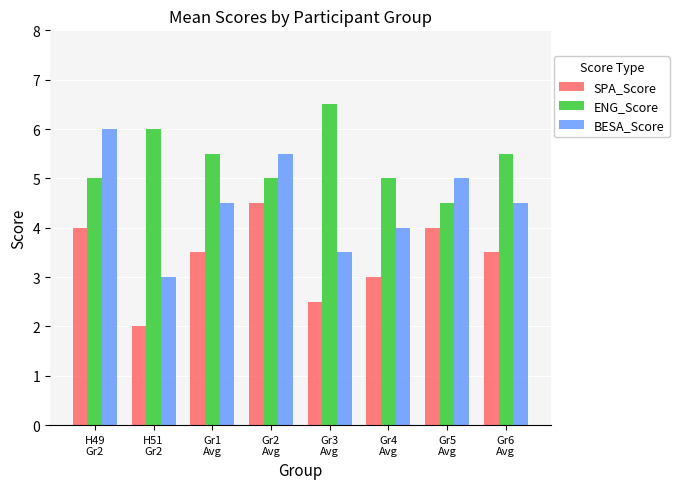

At how many categories does at least one series exceed 2?

8